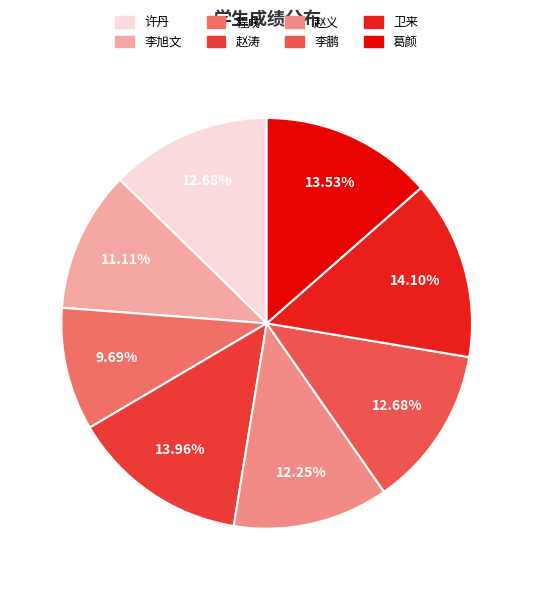

Rank the categories by value from highest to lowest.

卫来, 赵涛, 葛颜, 许丹, 李鹏, 赵义, 李旭文, 程成